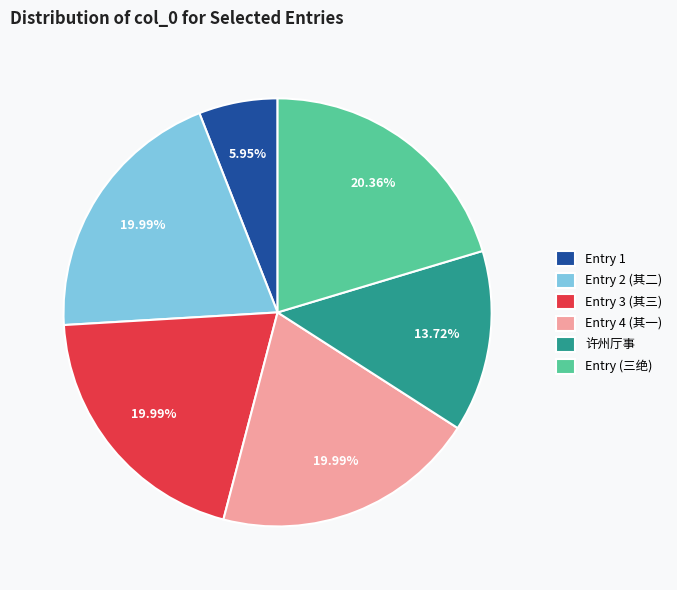

How many segments does this pie chart have?

6